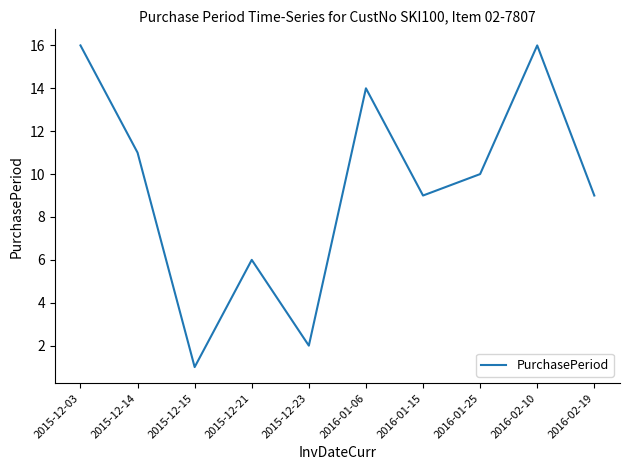

What value does the data have at 2016-02-10?

16